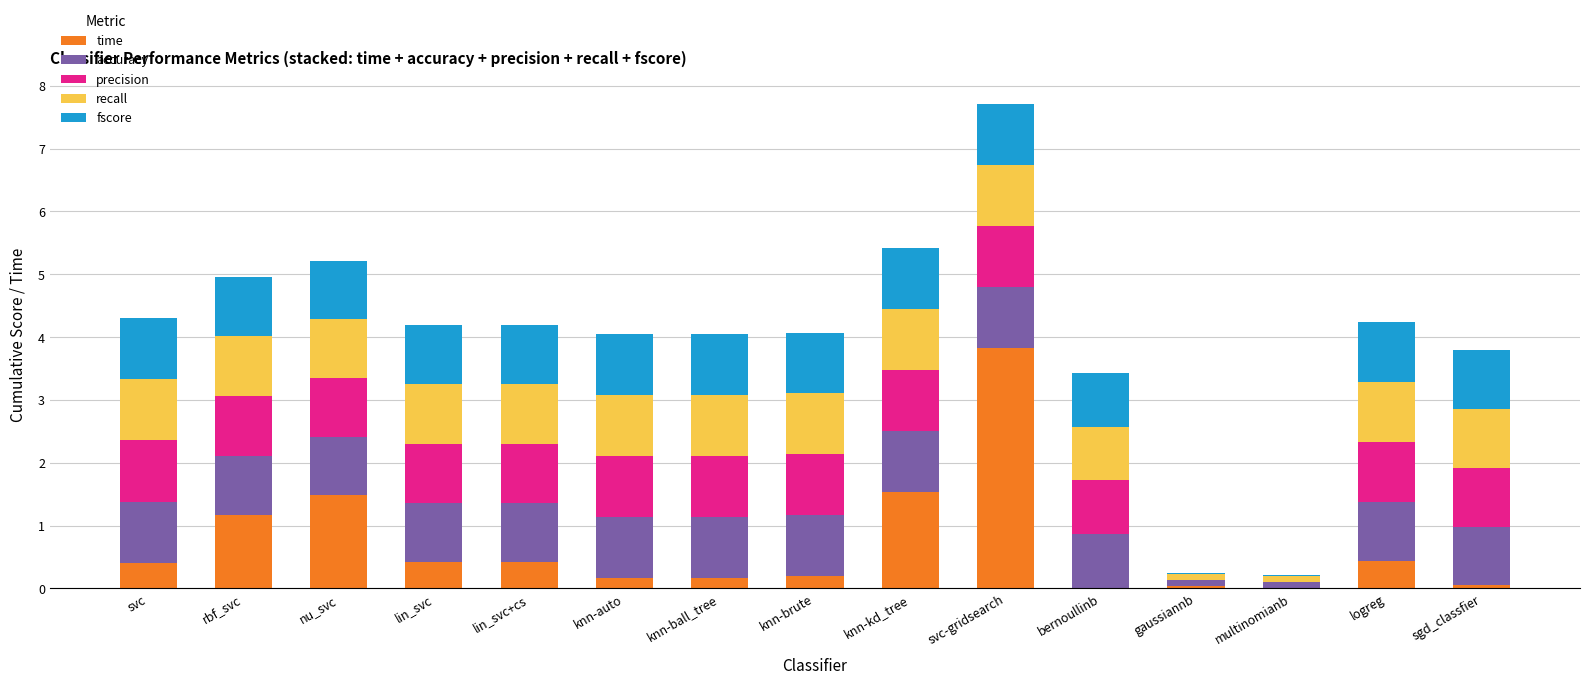

Are the bars grouped side by side (vs. stacked)?

No